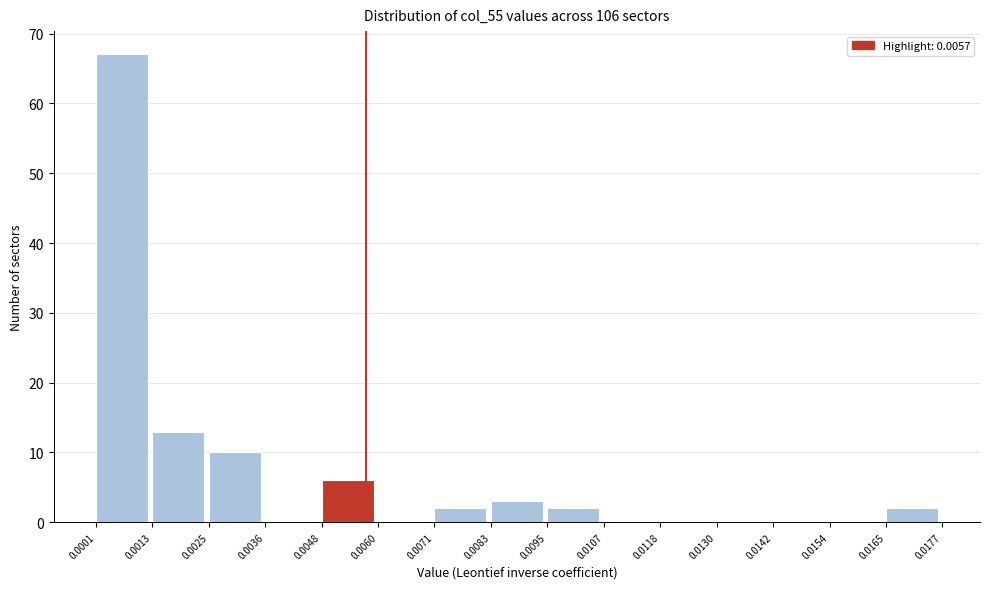

Reading left to right, list every bar in this chart as the range it spans on the x-axis followed by its height. The values are not printed on the chart, so give them approximately, as read against the axis.

0.0001 to 0.0013: 67
0.0013 to 0.0025: 13
0.0025 to 0.0036: 10
0.0036 to 0.0048: 0
0.0048 to 0.0060: 6
0.0060 to 0.0071: 0
0.0071 to 0.0083: 2
0.0083 to 0.0095: 3
0.0095 to 0.0107: 2
0.0107 to 0.0118: 0
0.0118 to 0.0130: 0
0.0130 to 0.0142: 0
0.0142 to 0.0154: 0
0.0154 to 0.0165: 0
0.0165 to 0.0177: 2